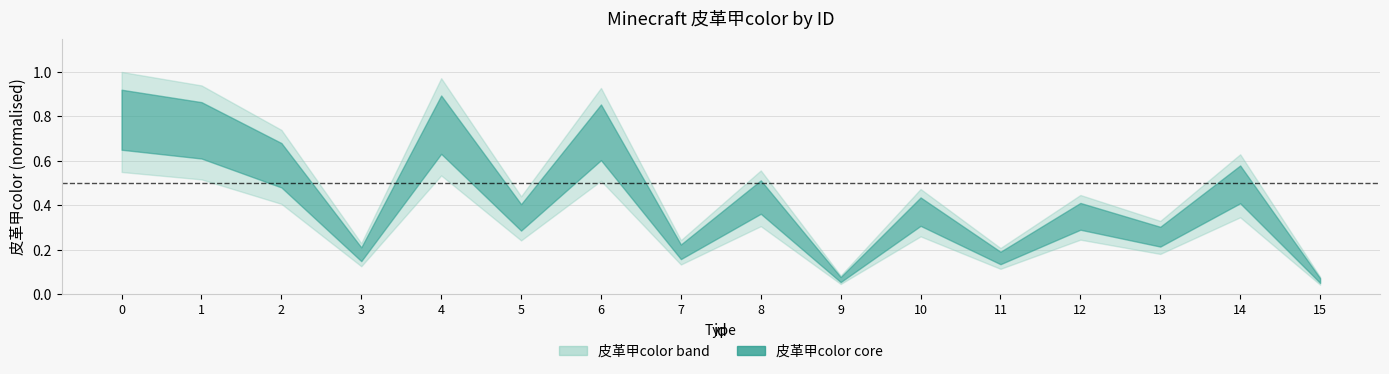

Count the number of categories in the chart.

16